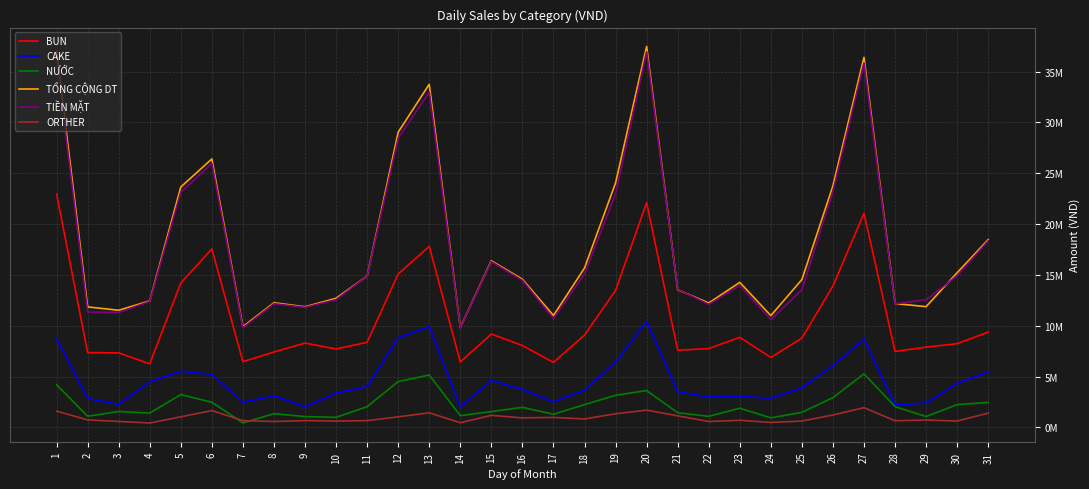

Does the chart have visible grid lines?

Yes